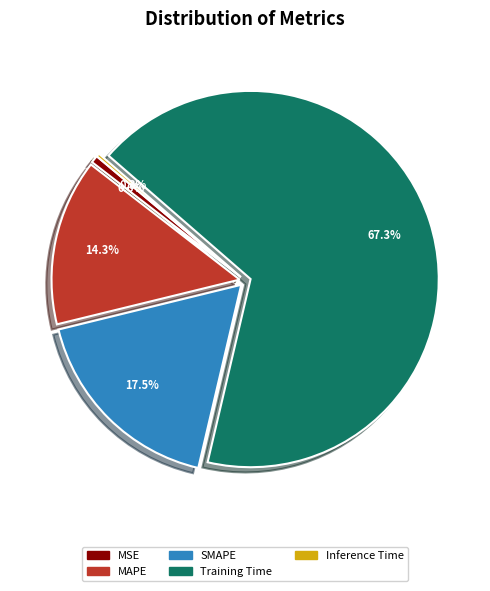

Is Training Time the majority of the pie?

Yes